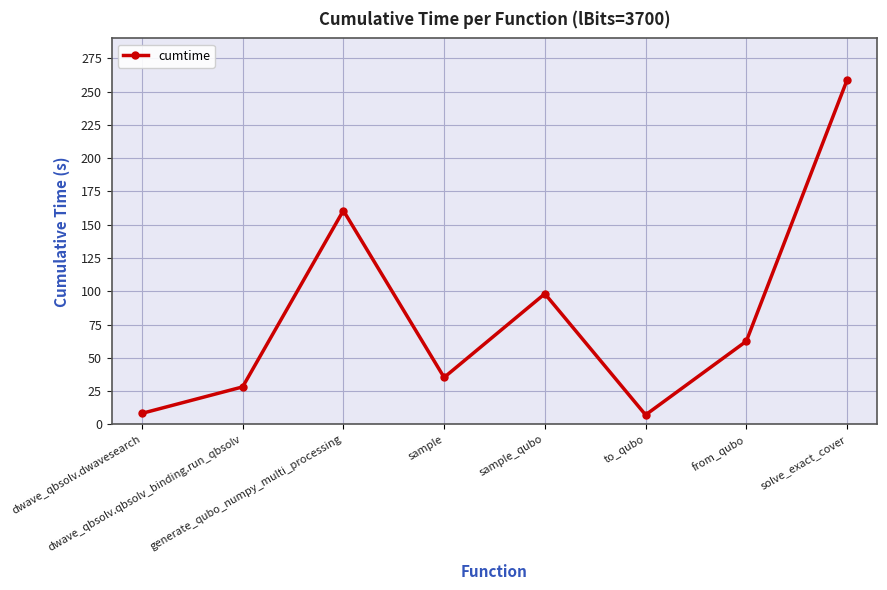

What is the greatest value displayed?

258.8